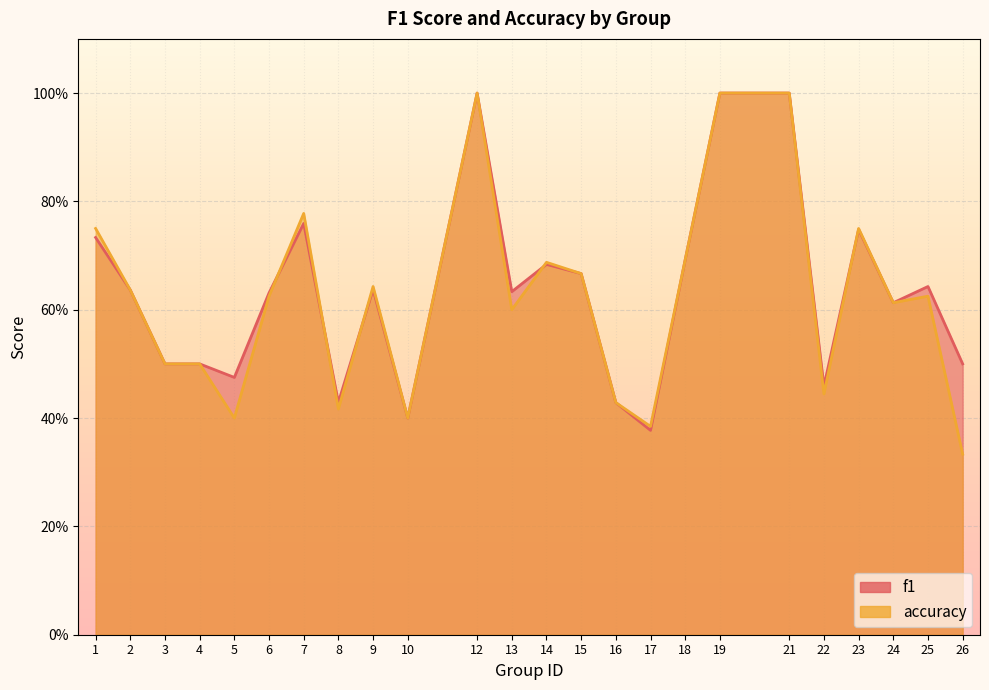

True or false: f1 has a value of 0.7 at 3.

False